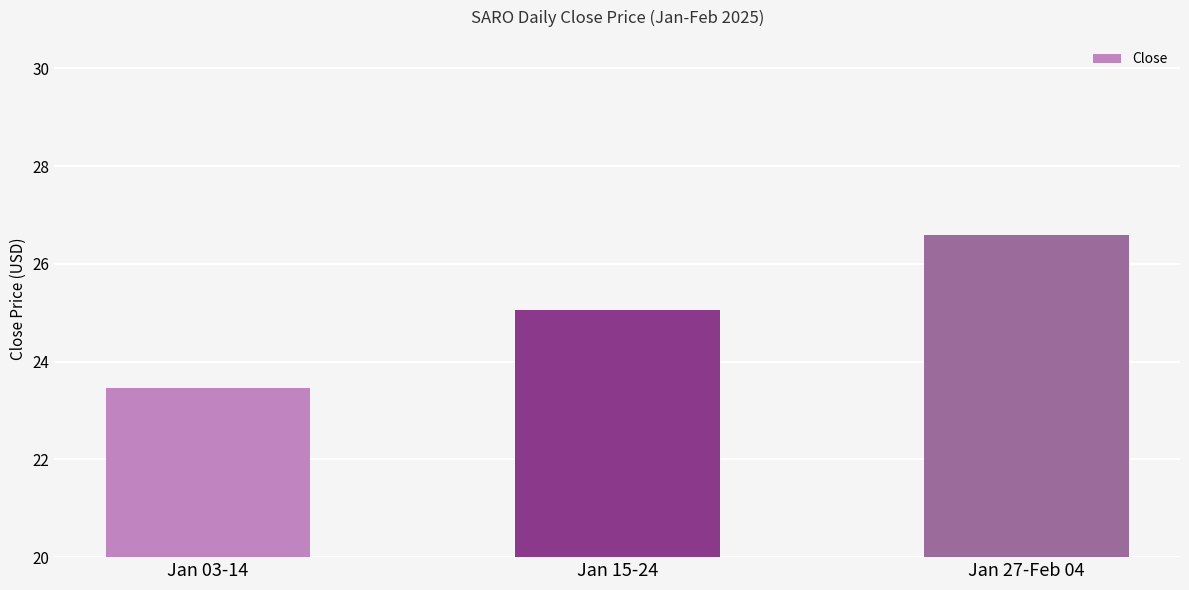

The chart shows a value of 26.6 at Jan 27-Feb 04. True or false?

True